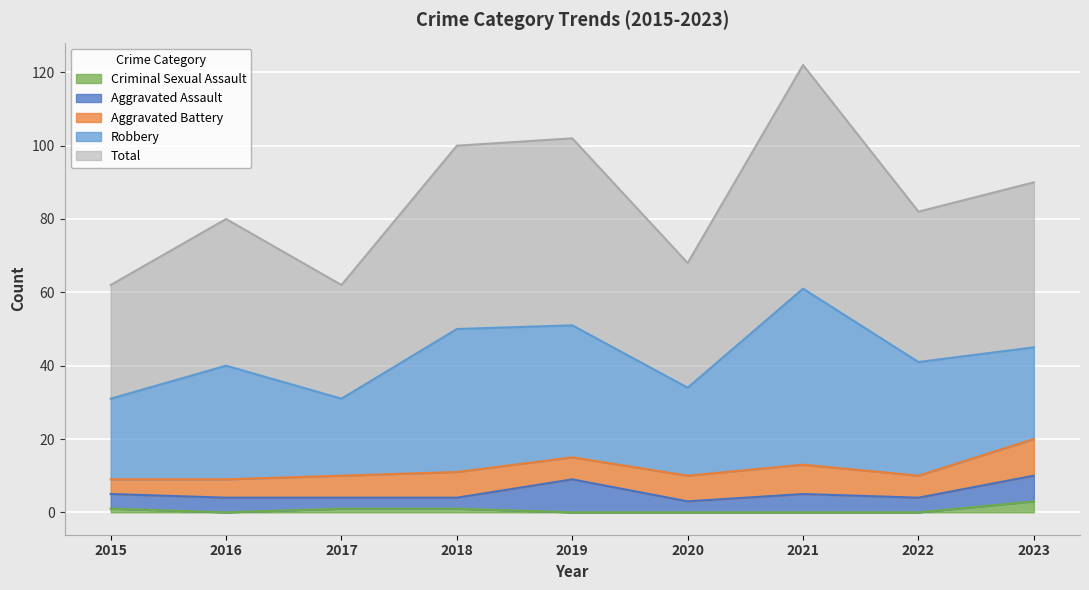

Does the chart display data point markers on the line(s)?

No